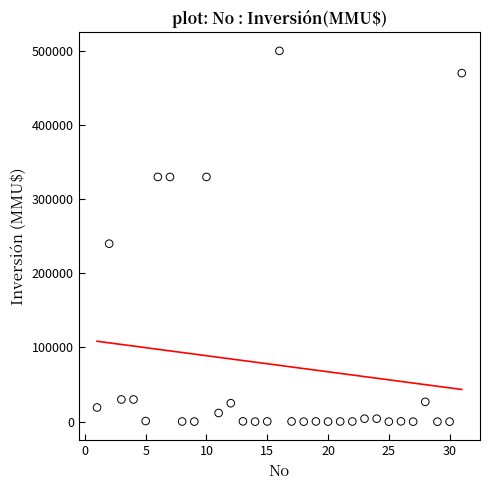

What is the range of Y values (max minus min)?

500000